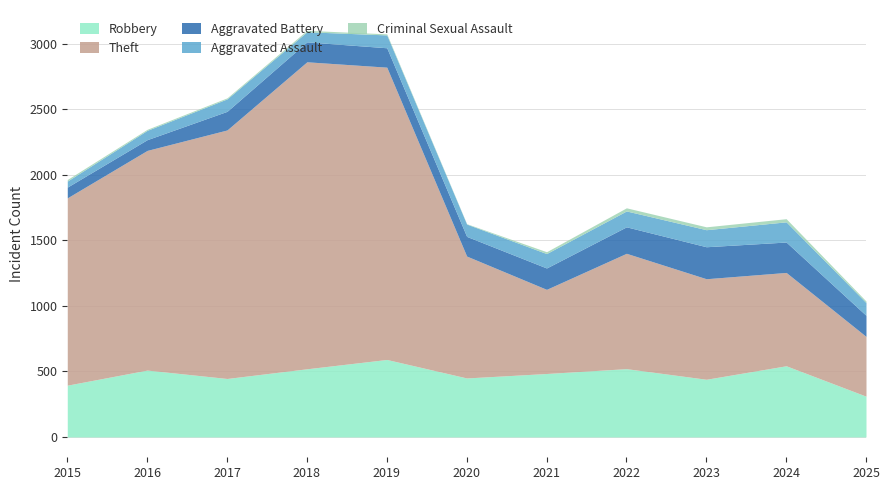

True or false: Criminal Sexual Assault has more than 0 points higher than both neighbors.

True